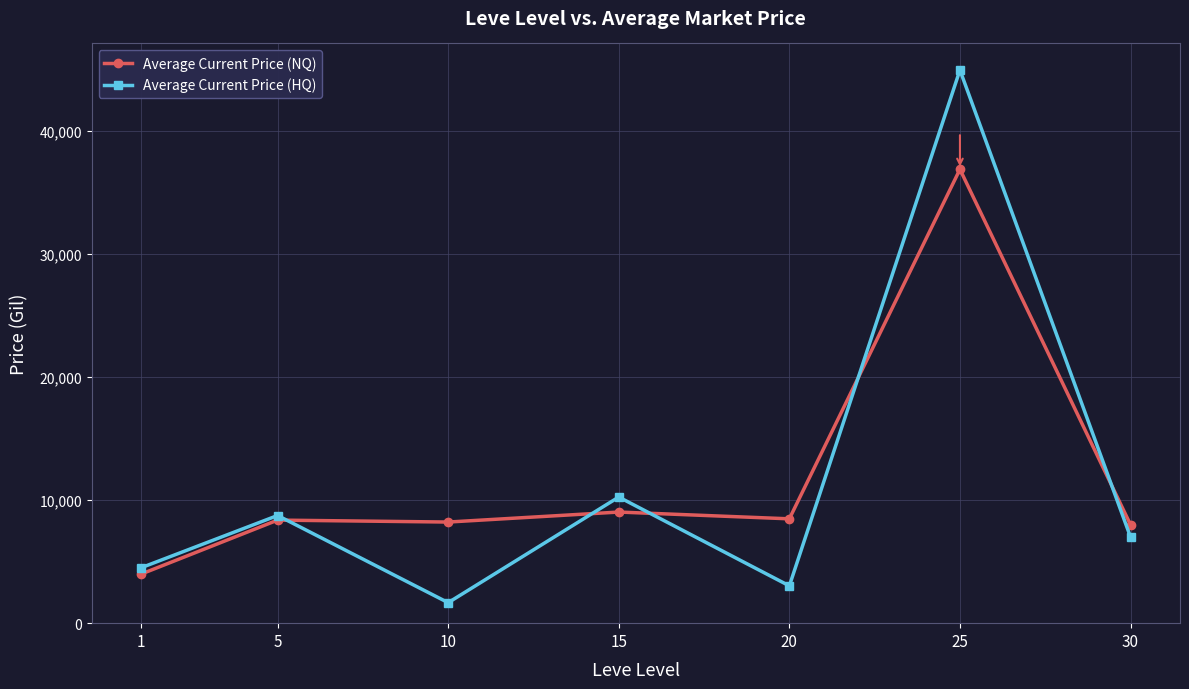

True or false: Average Current Price (NQ) has a value of 8479.9 at 20.

True